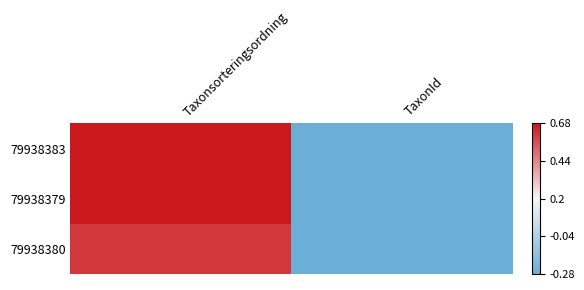

Rank the series at Taxonsorteringsordning from lowest to highest value.

79938380, 79938379, 79938383